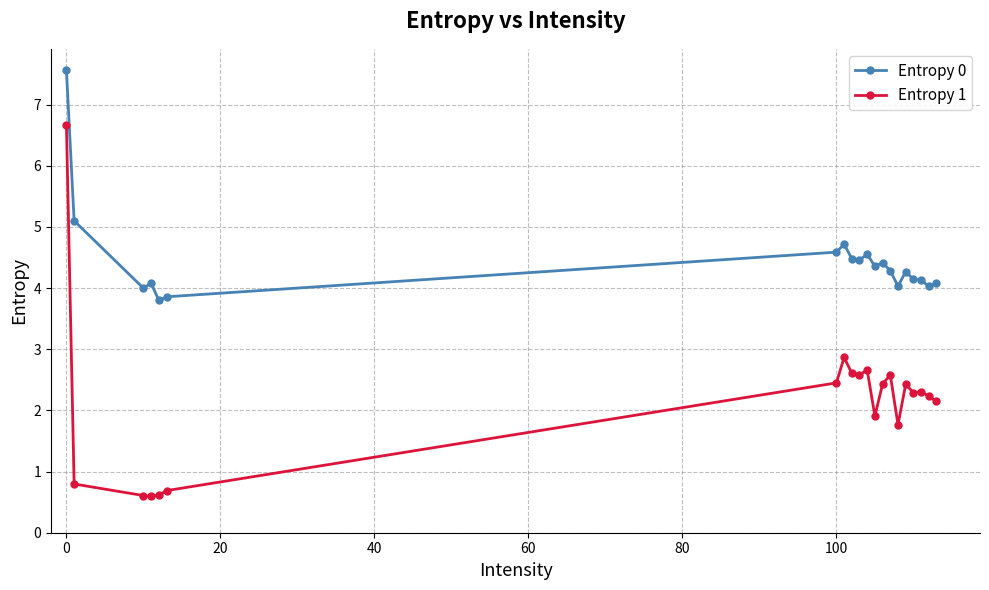

True or false: Entropy 1 and Entropy 0 cross at least once.

False